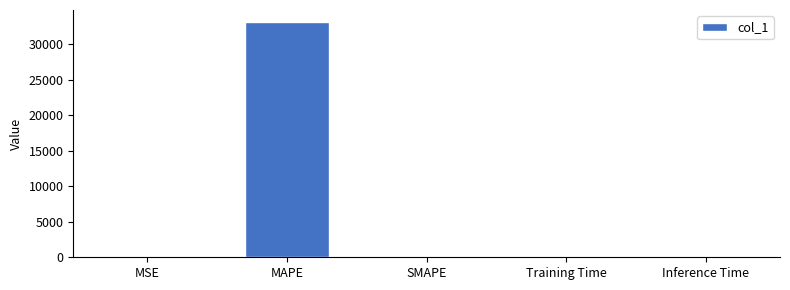

How many series are shown in this chart?

1